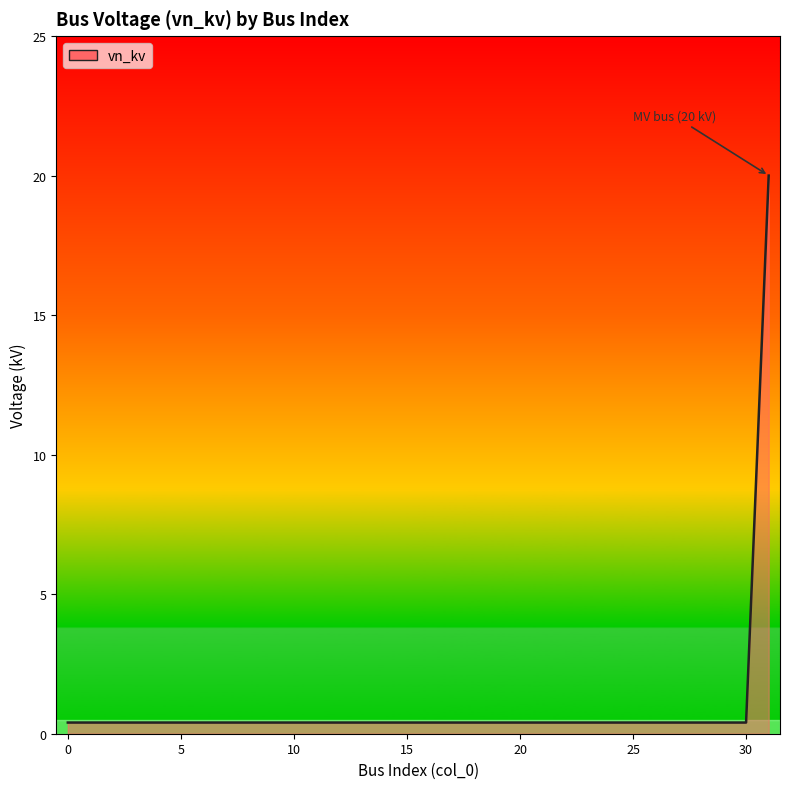

How many lines are shown in the chart?

1